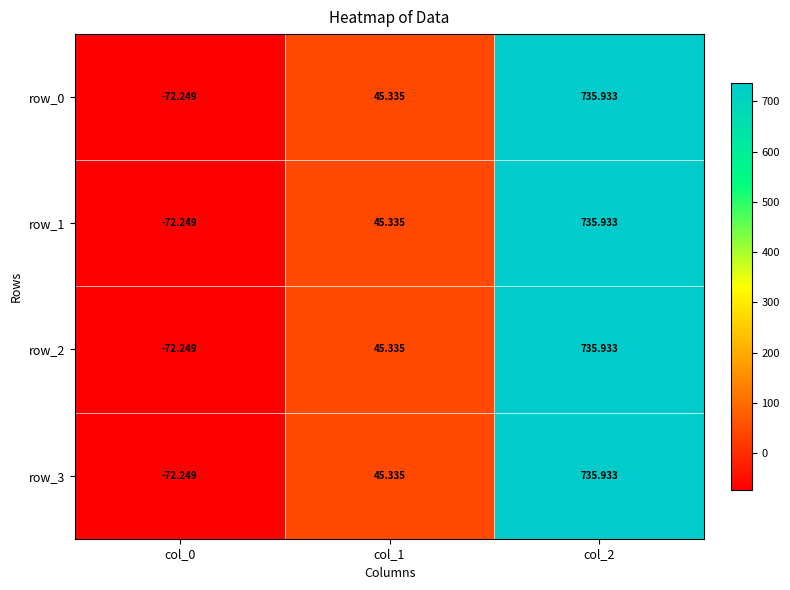

What is the greatest value displayed?

735.9